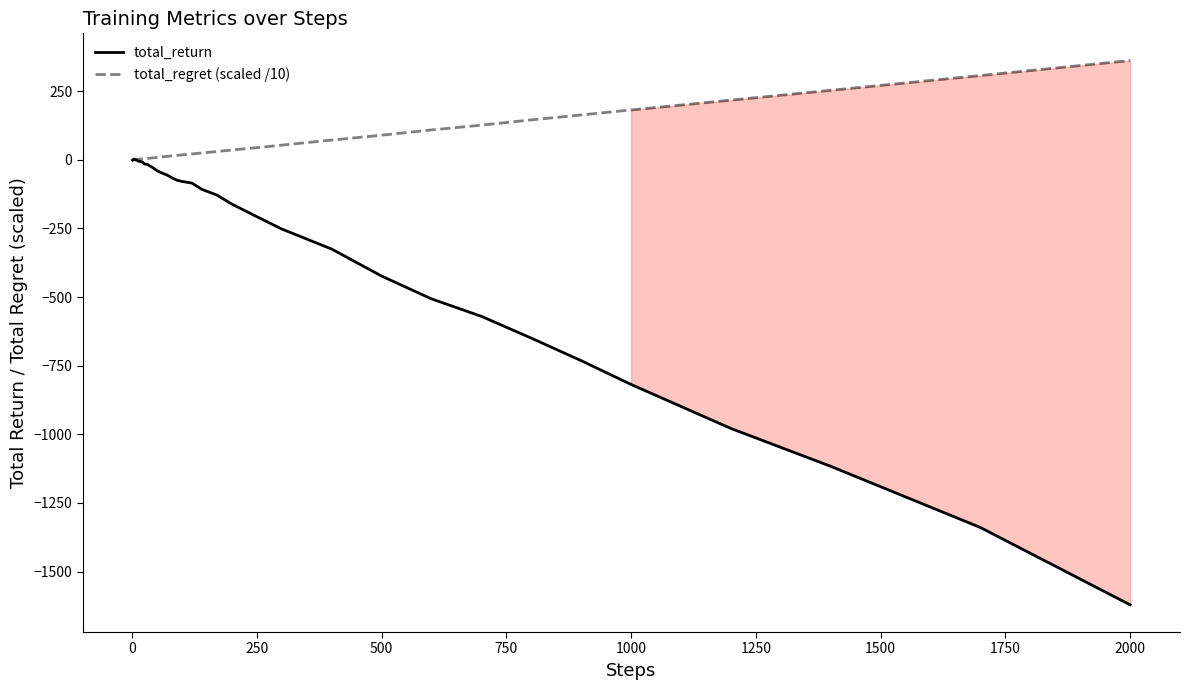

At 1500, list the series in order from smallest to largest.

total_return, total_regret (scaled /10)